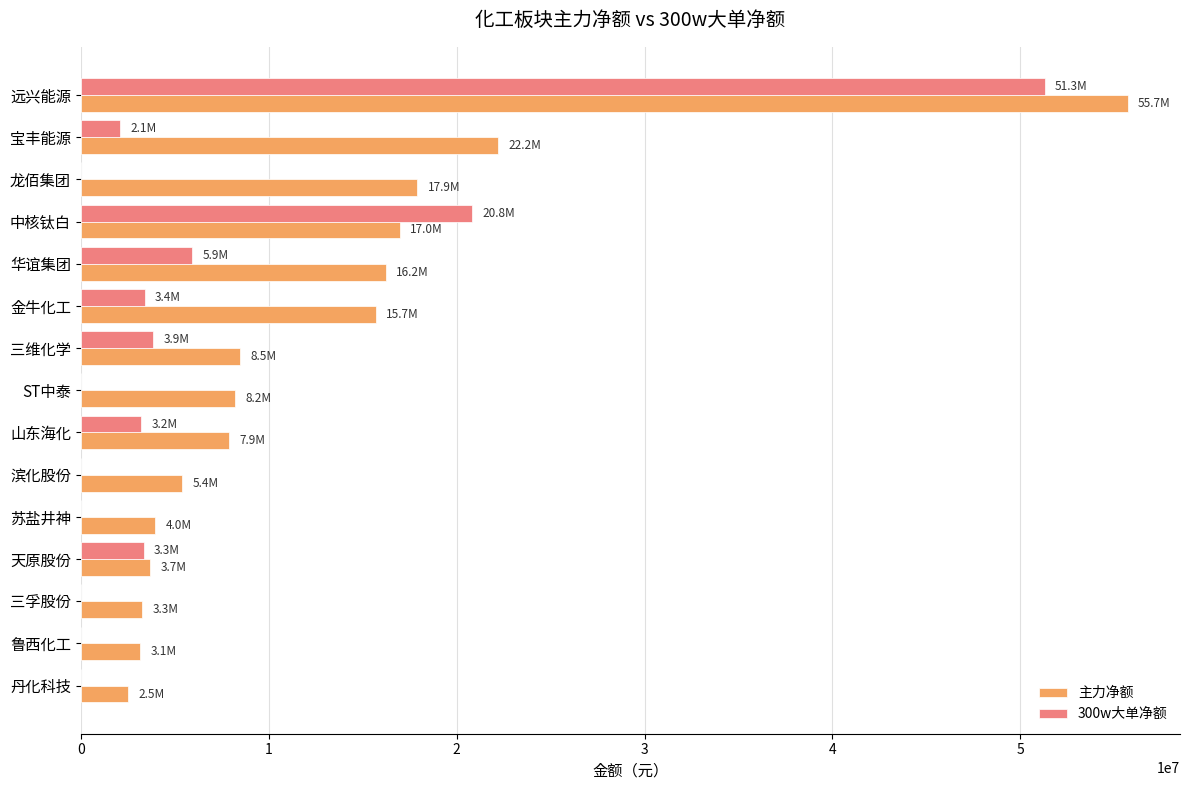

What is the average value of the 主力净额 series?

12756767